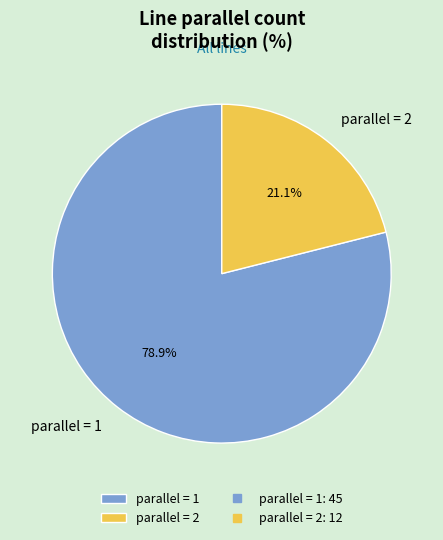

Rank the categories by value from lowest to highest.

parallel = 2, parallel = 1